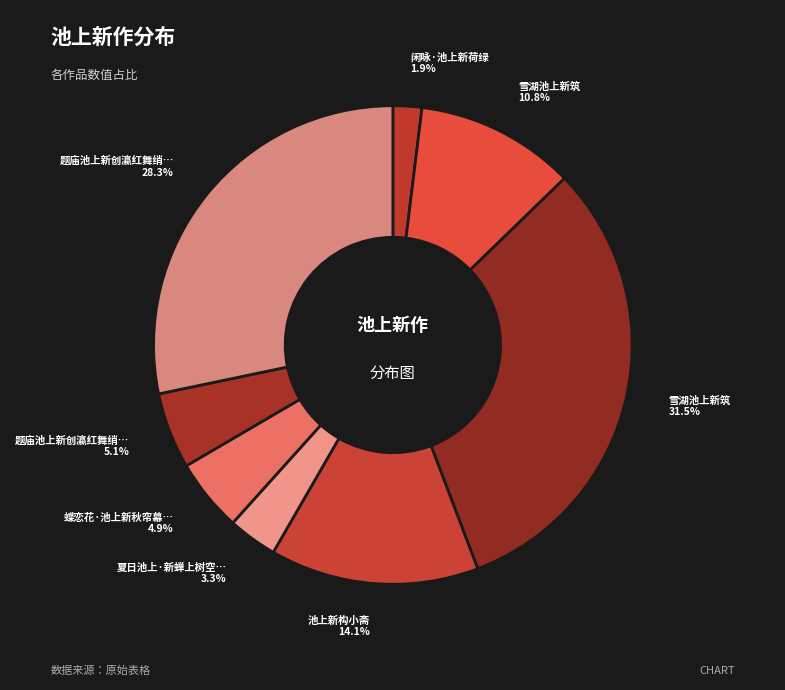

What is the largest slice in the pie chart?

雪湖池上新筑